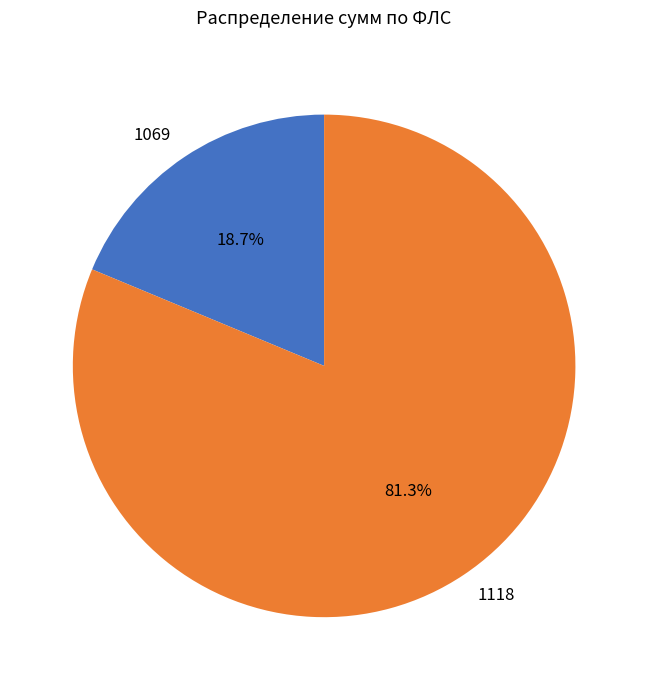

Is it true that 1118 is 71% of the pie?

False